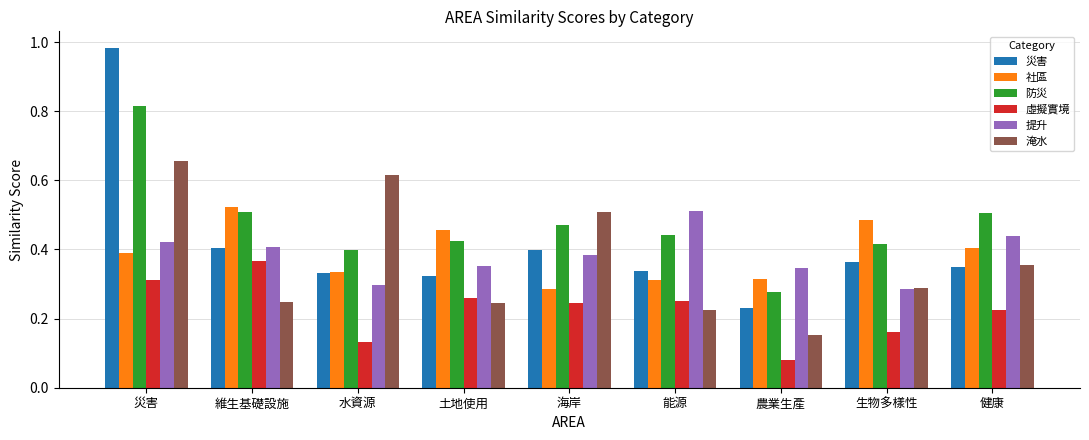

At which label is 防災 closest to 0?

農業生產